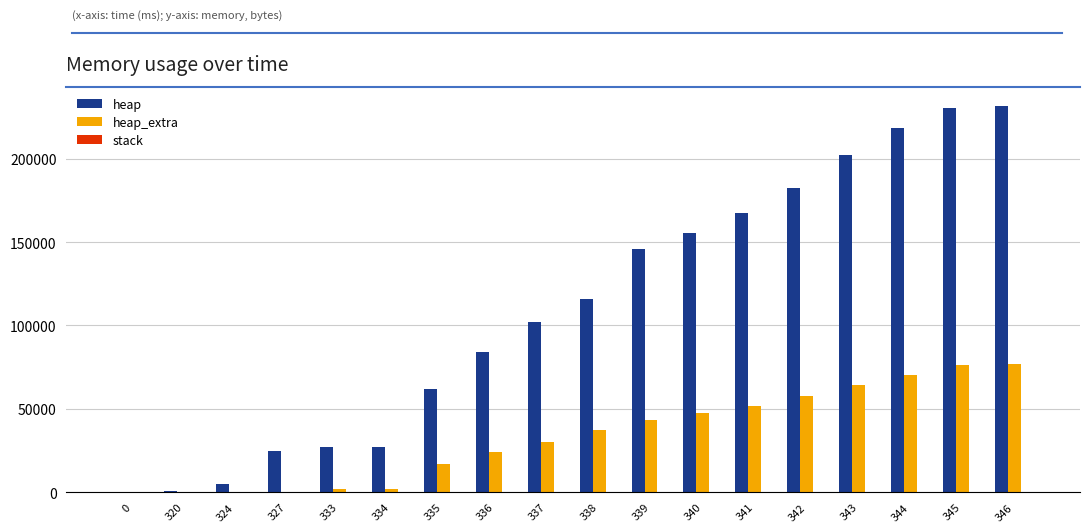

Is it true that heap equals 272790 at 340?

False